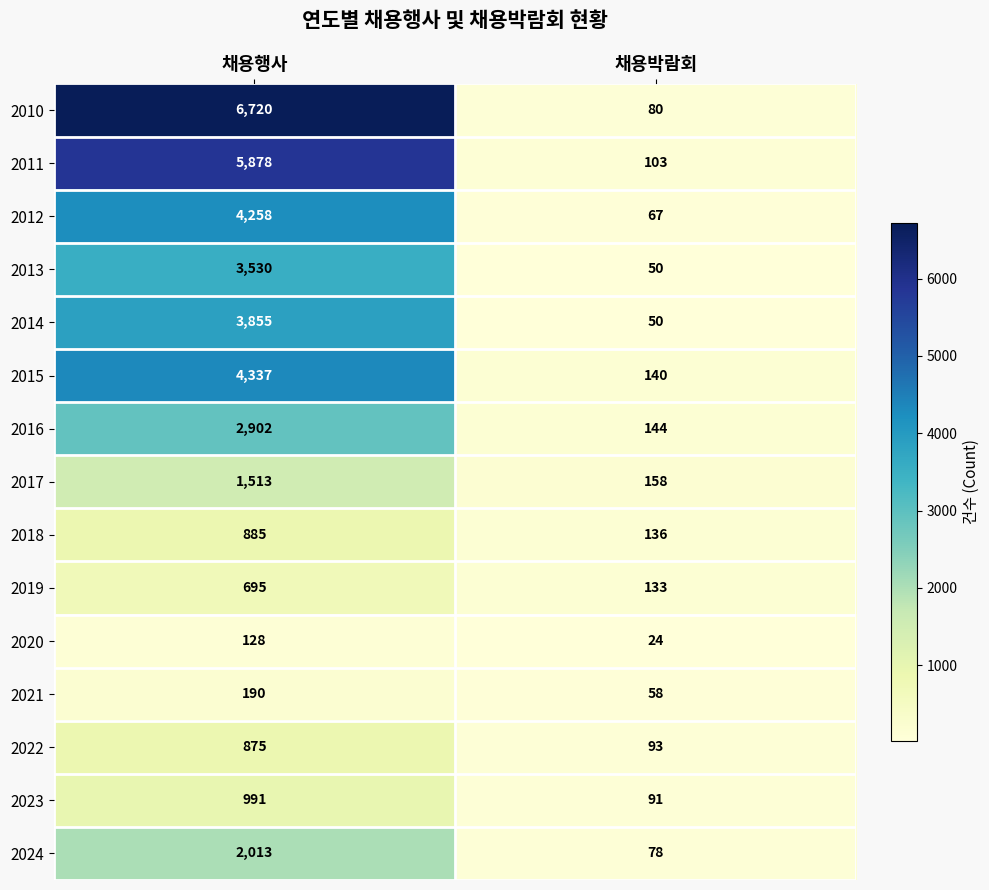

What is the total value across all series at 채용박람회?

1405